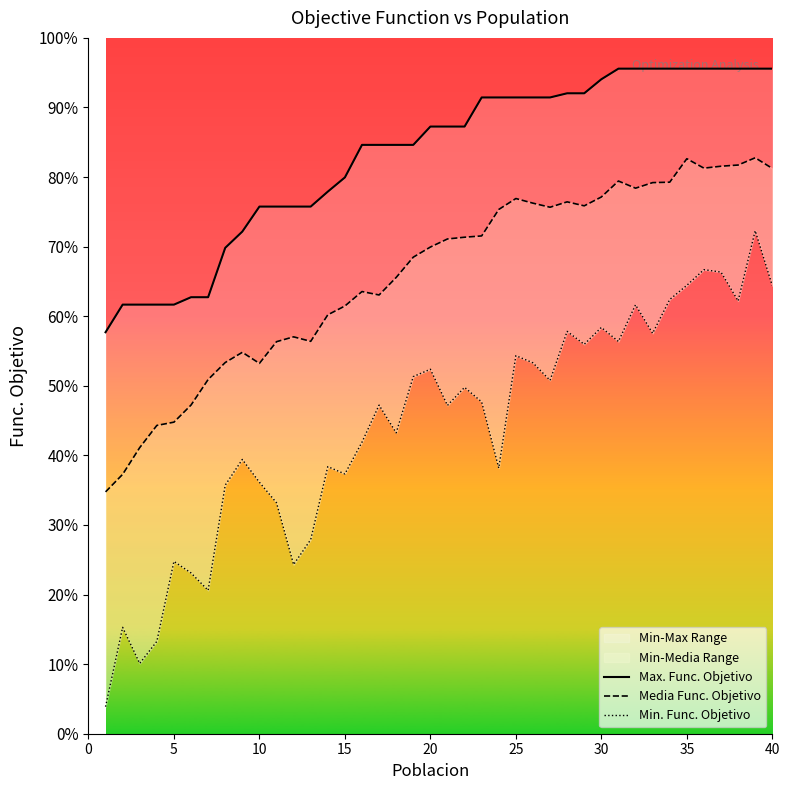

What is the total value across all series at 20?

56709.2